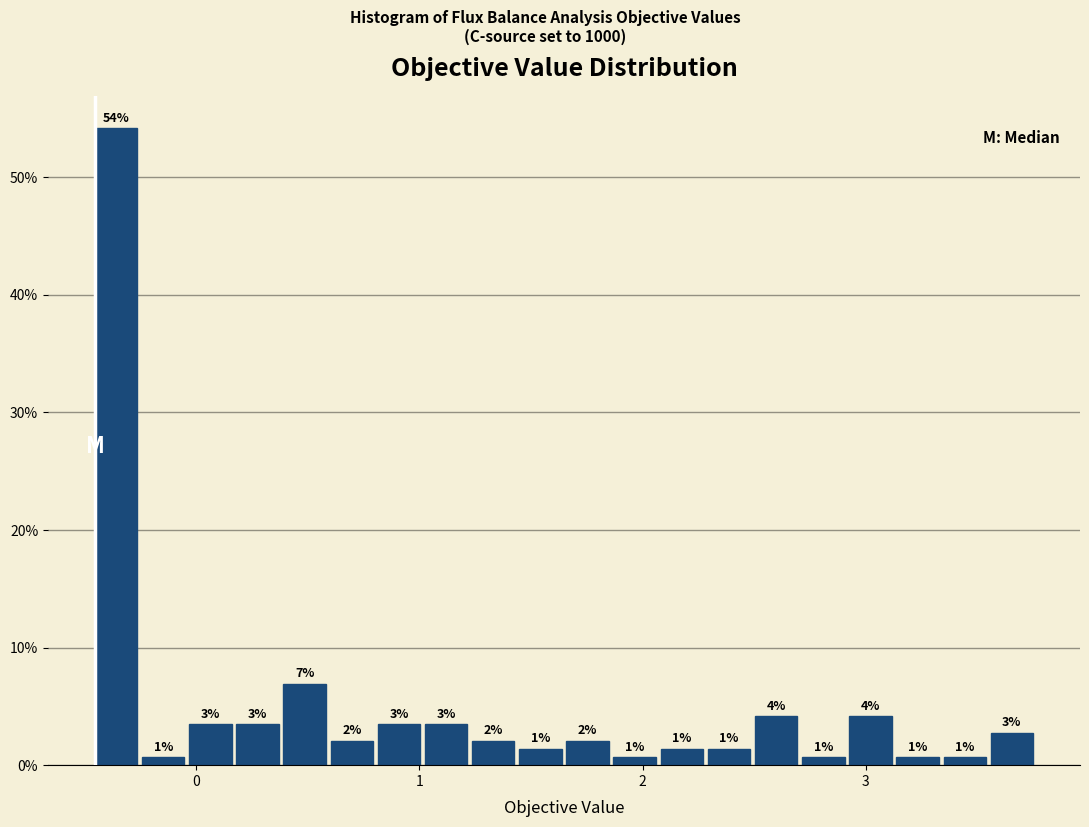

Read against the x-axis, roughly where is the centre of the tallest bar?

-0.4